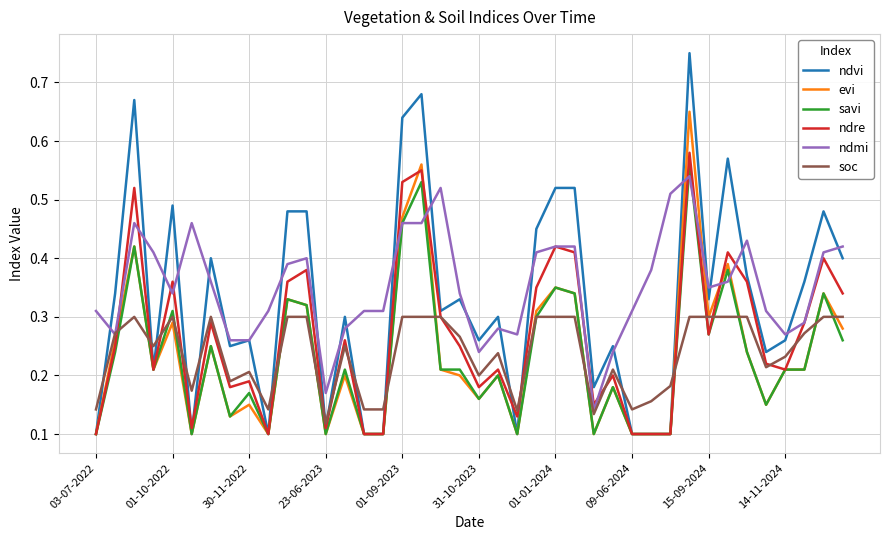

Which series has the largest range (max minus min)?

ndvi